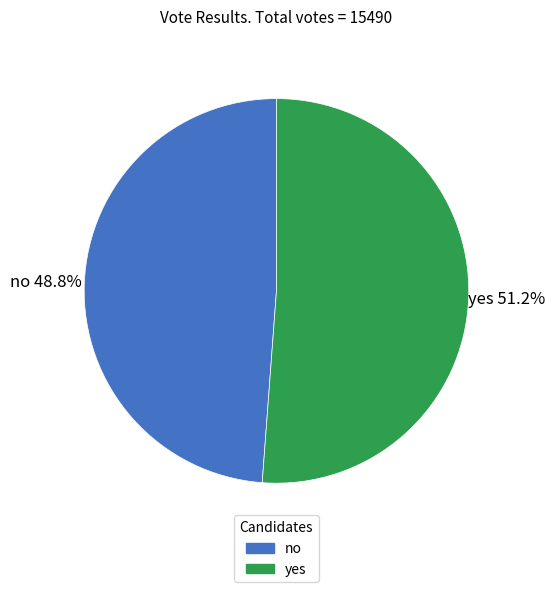

Rank the categories by value from lowest to highest.

no, yes